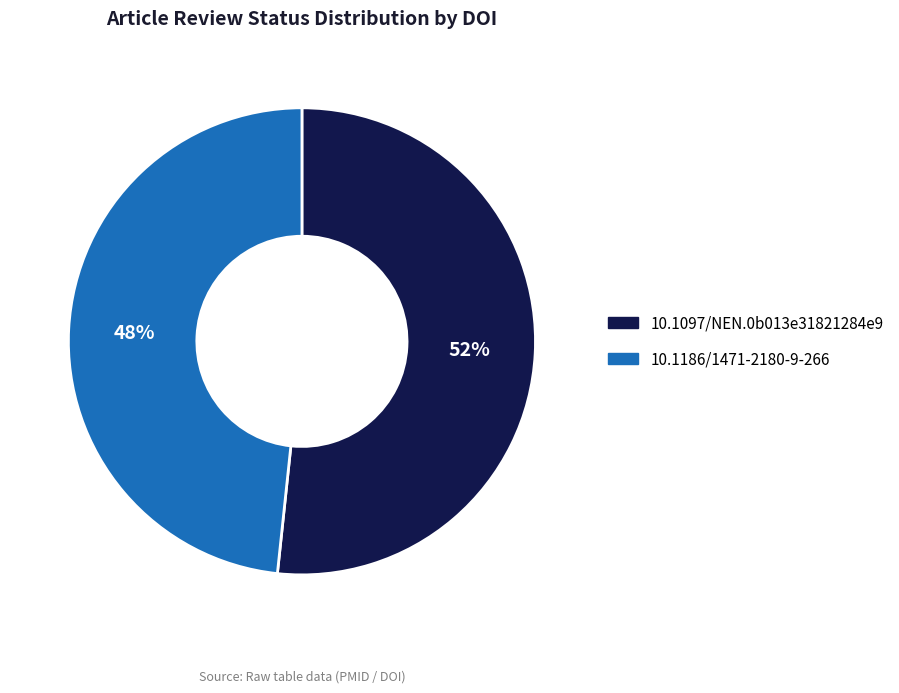

Combined, do 10.1186/1471-2180-9-266 and 10.1097/NEN.0b013e31821284e9 account for over 50%?

Yes